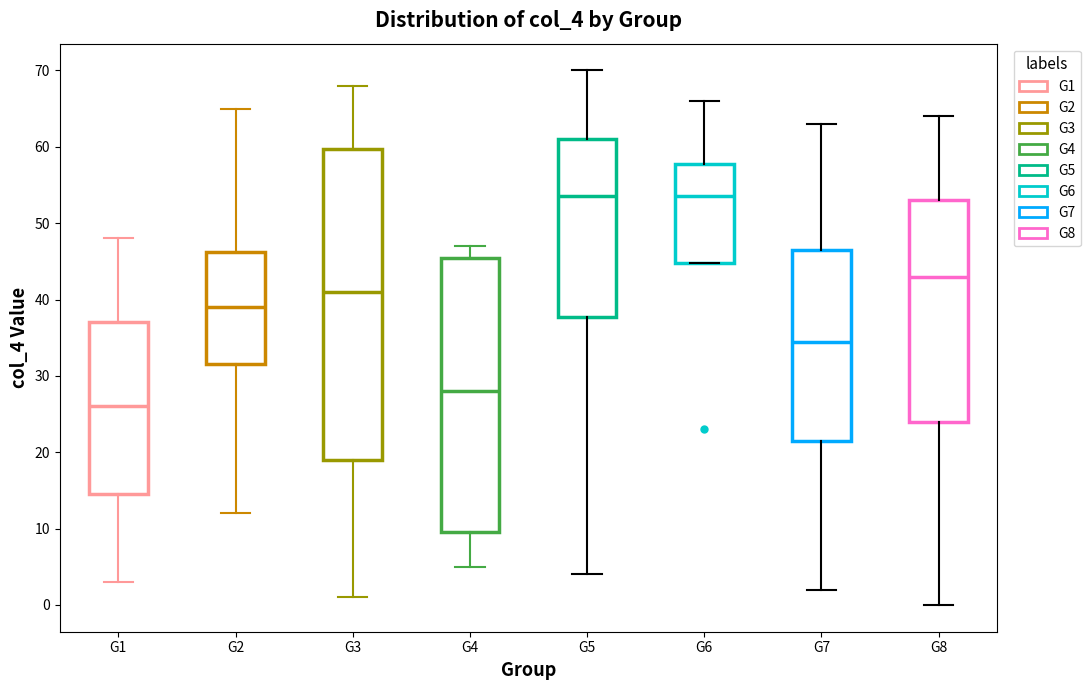

Reading left to right, read every box against the y-axis: the position of its median line, the range the box covers, and the ends of its whiskers. The values are not printed on the chart, so give them approximately, as read against the axis.

G1: median 26, box 15 to 37, whiskers 3 to 48
G2: median 39, box 32 to 46, whiskers 12 to 65
G3: median 41, box 19 to 60, whiskers 1 to 68
G4: median 28, box 10 to 46, whiskers 5 to 47
G5: median 54, box 38 to 61, whiskers 4 to 70
G6: median 54, box 45 to 58, whiskers 45 to 66
G7: median 35, box 22 to 47, whiskers 2 to 63
G8: median 43, box 24 to 53, whiskers 0 to 64